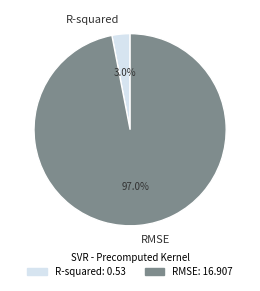

Which has a higher value, RMSE or R-squared?

RMSE